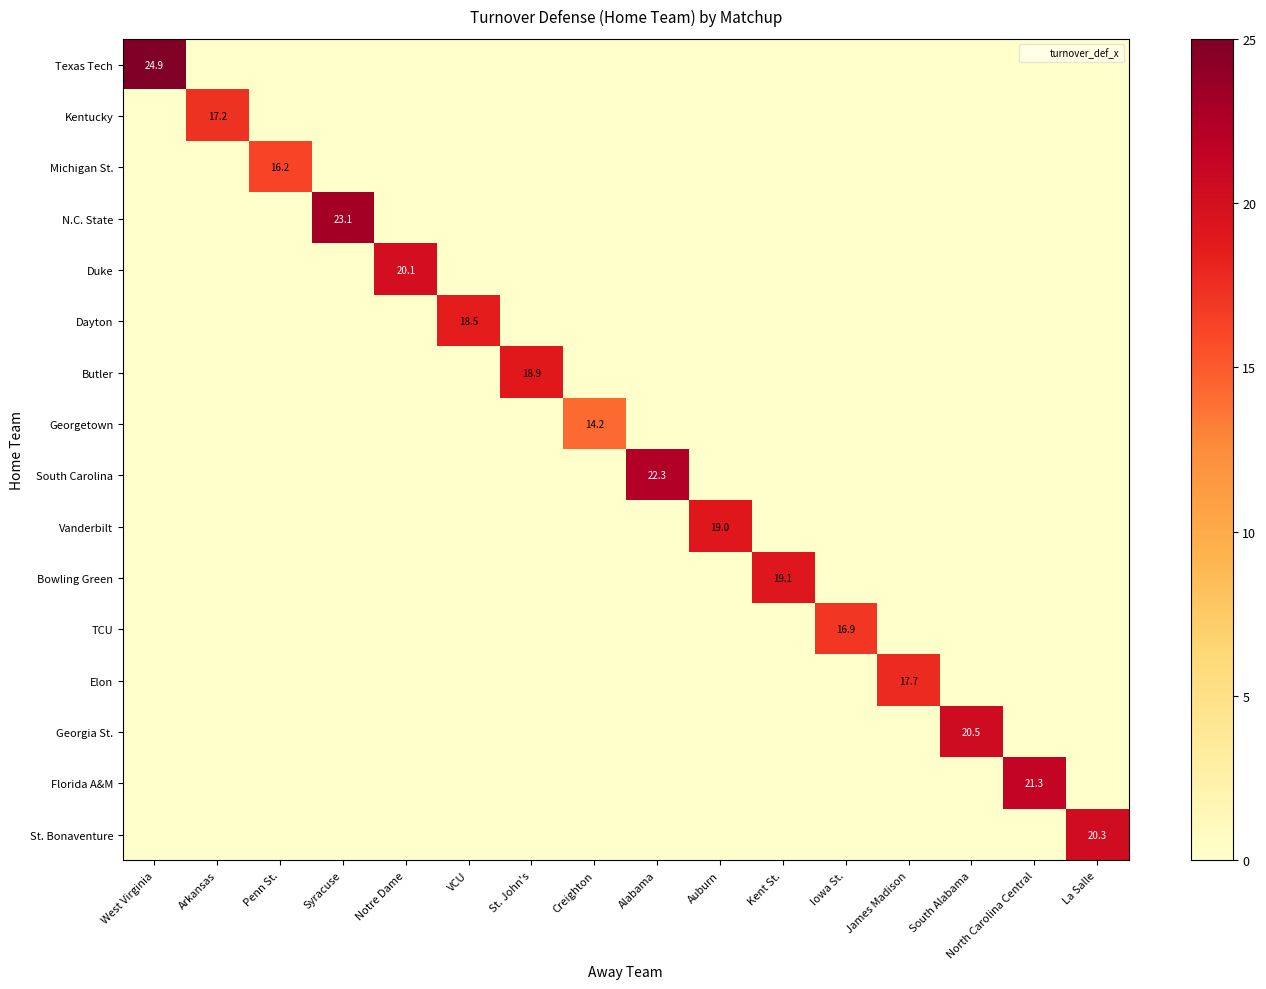

The St. Bonaventure series shows 13.0 at La Salle. True or false?

False